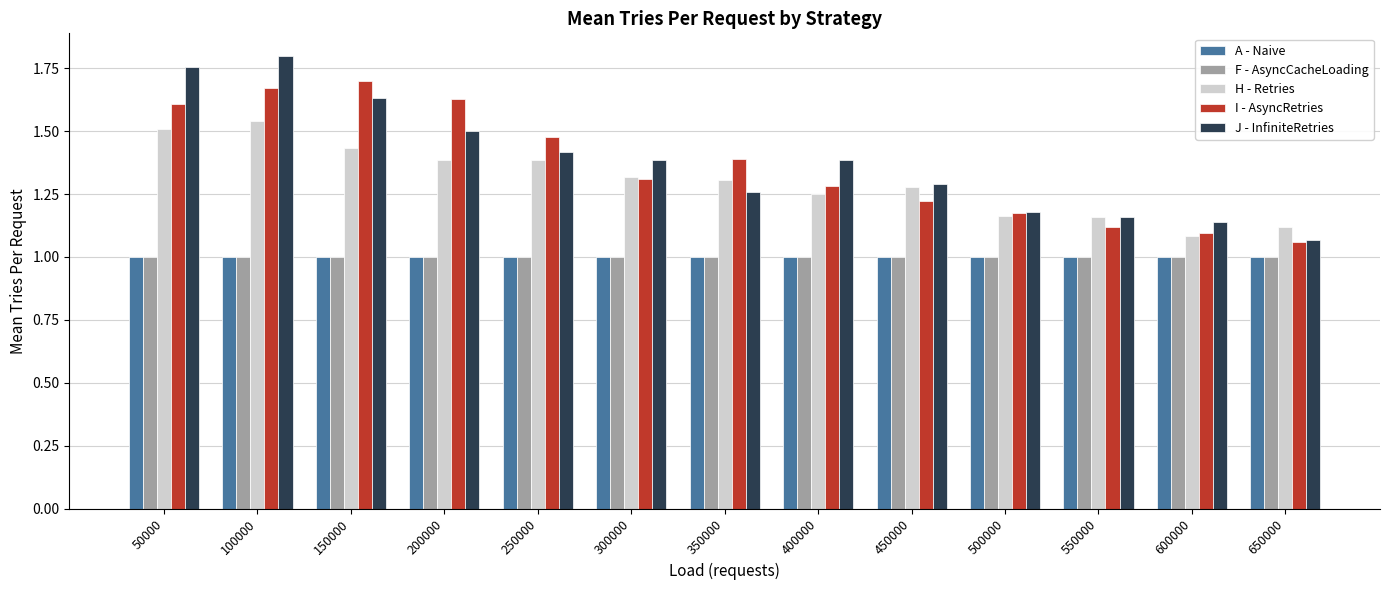

At which label does H - Retries reach its minimum?

600000